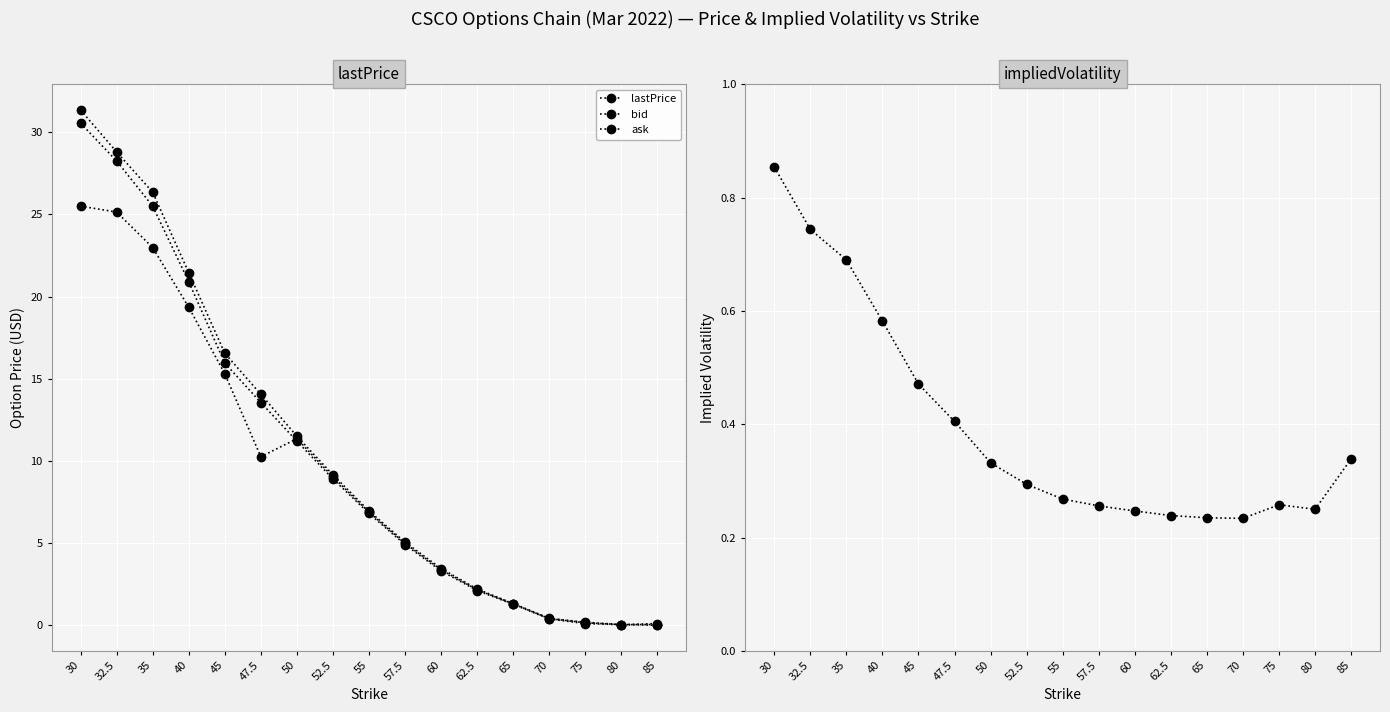

Which has a higher value, 52.5 or 75?

52.5